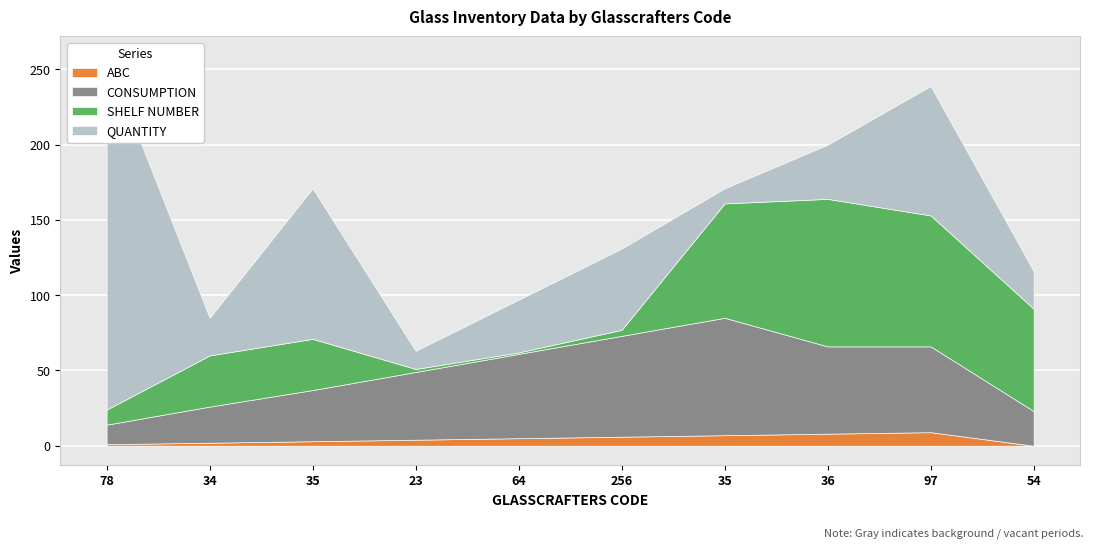

Which category has the lowest value in the ABC series?

54